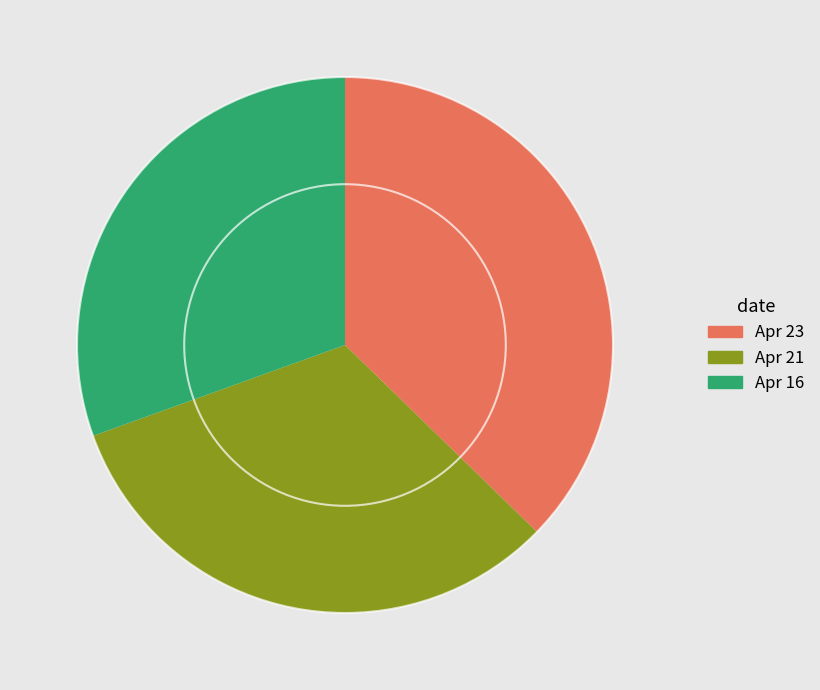

The Apr 16 slice represents 31% of the pie. True or false?

True